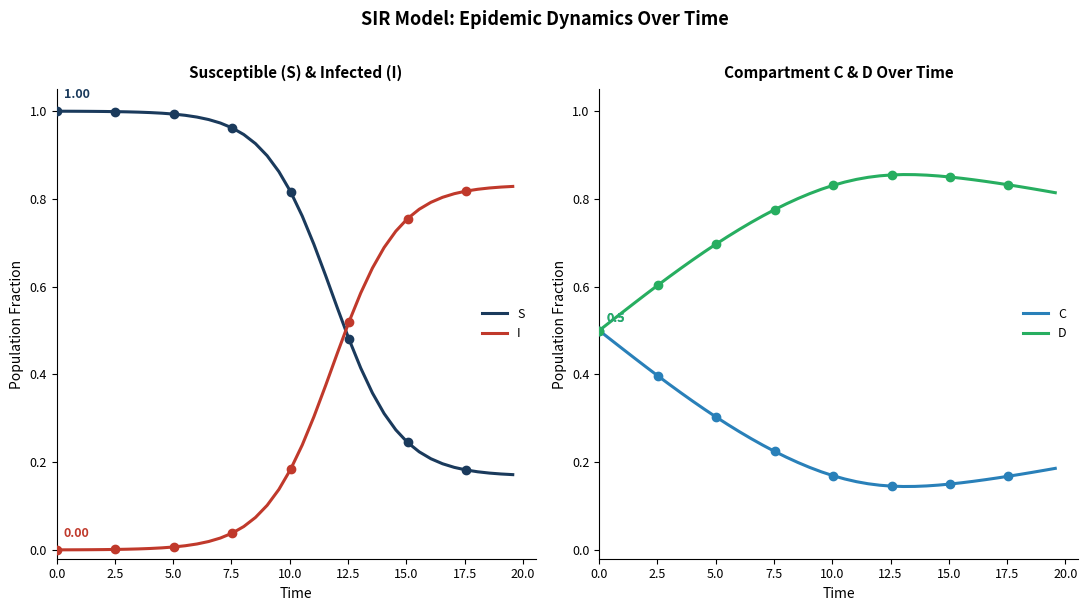

How many times do I and S cross each other?

1